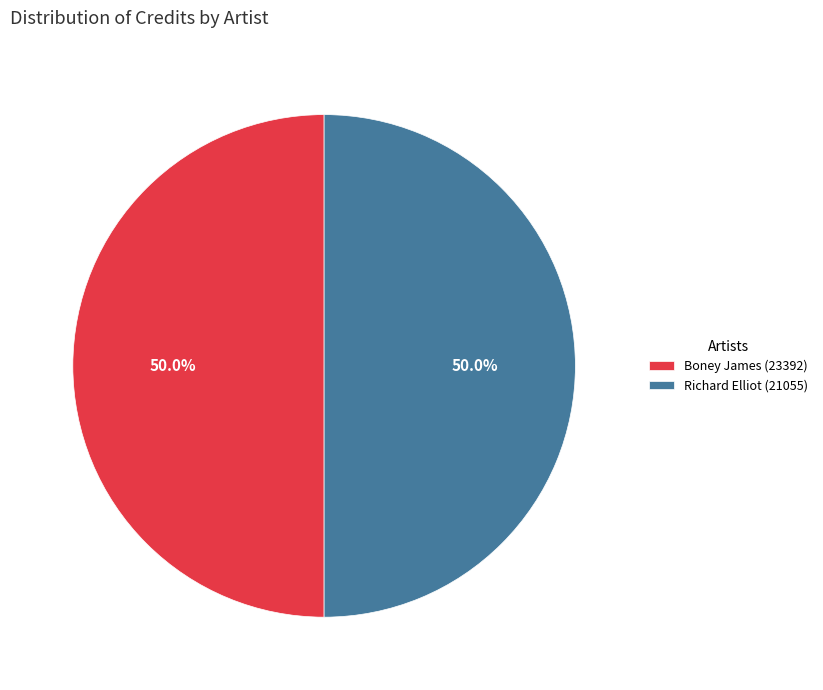

What is the ratio of the value at Richard Elliot (21055) to the value at Boney James (23392)?

1.0